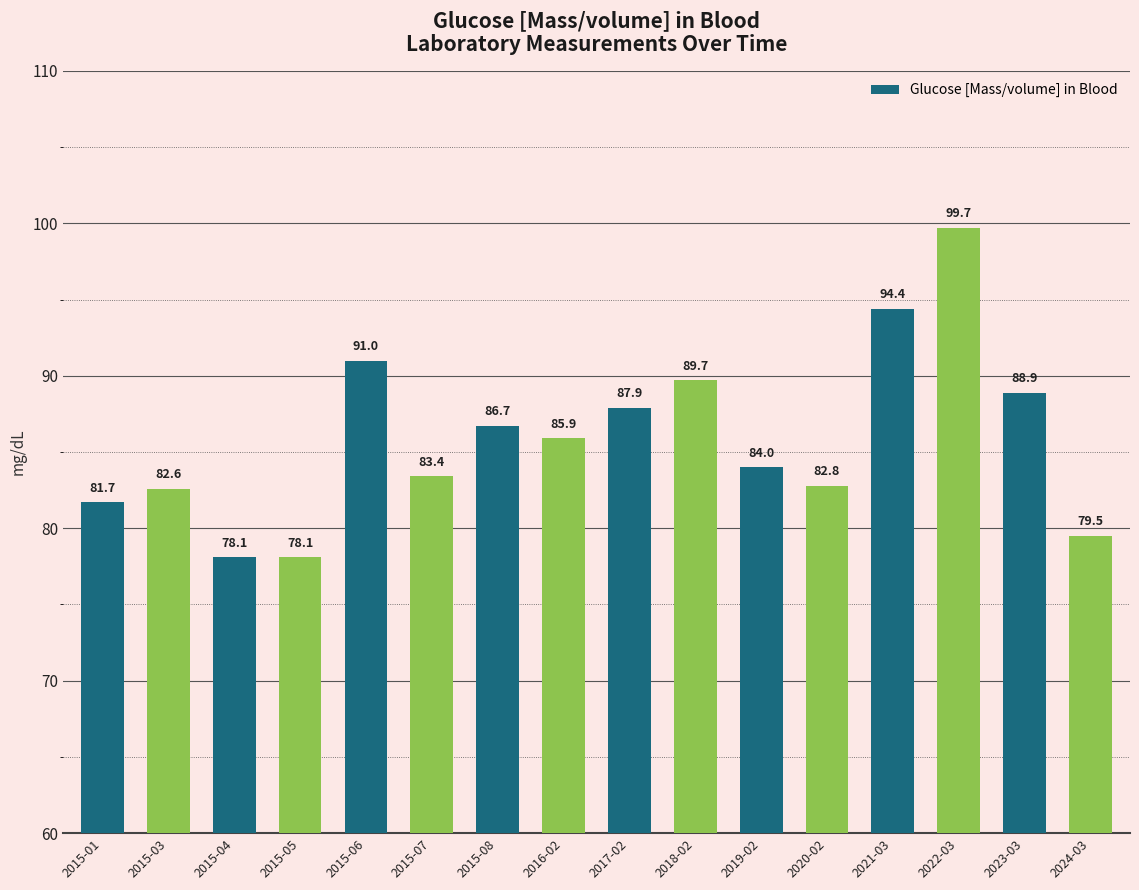

At which label is the value closest to 88?

2017-02